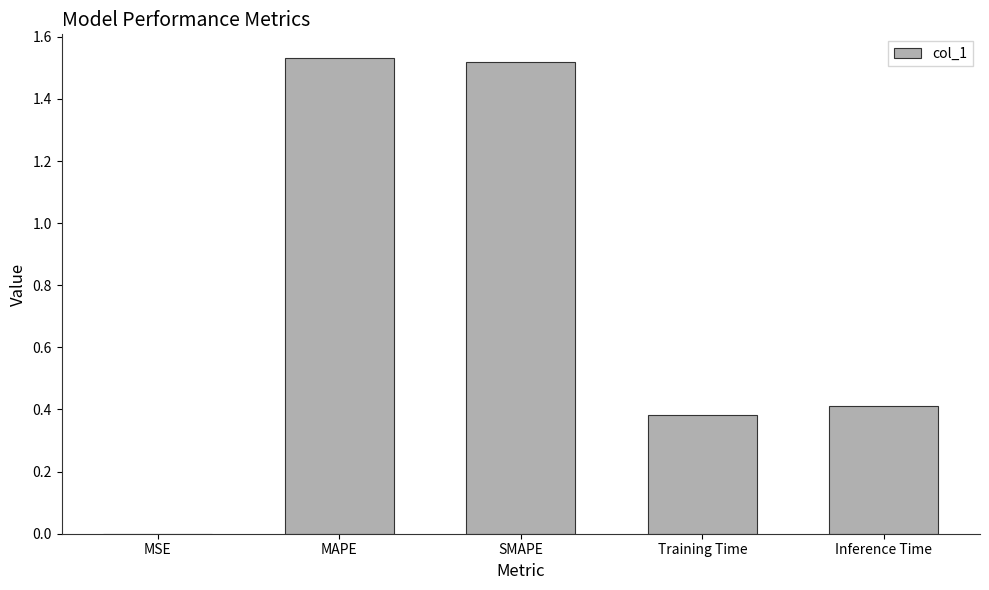

What is the sum of all values?

3.8